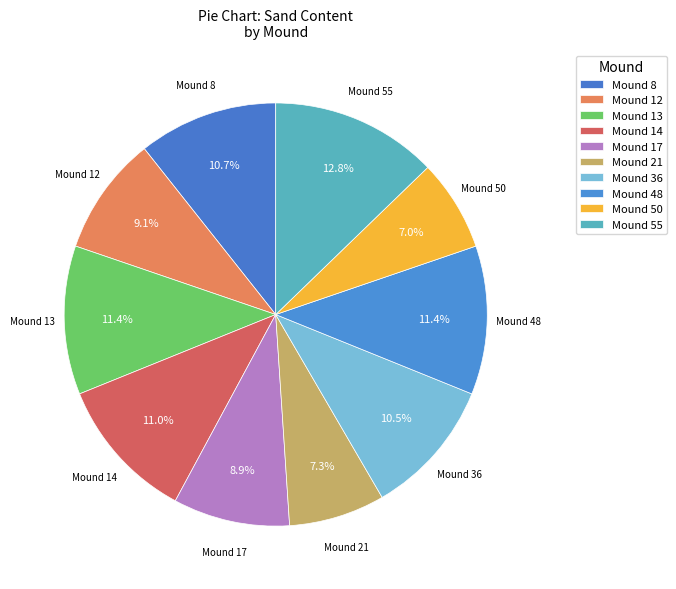

Which slice is the largest?

55